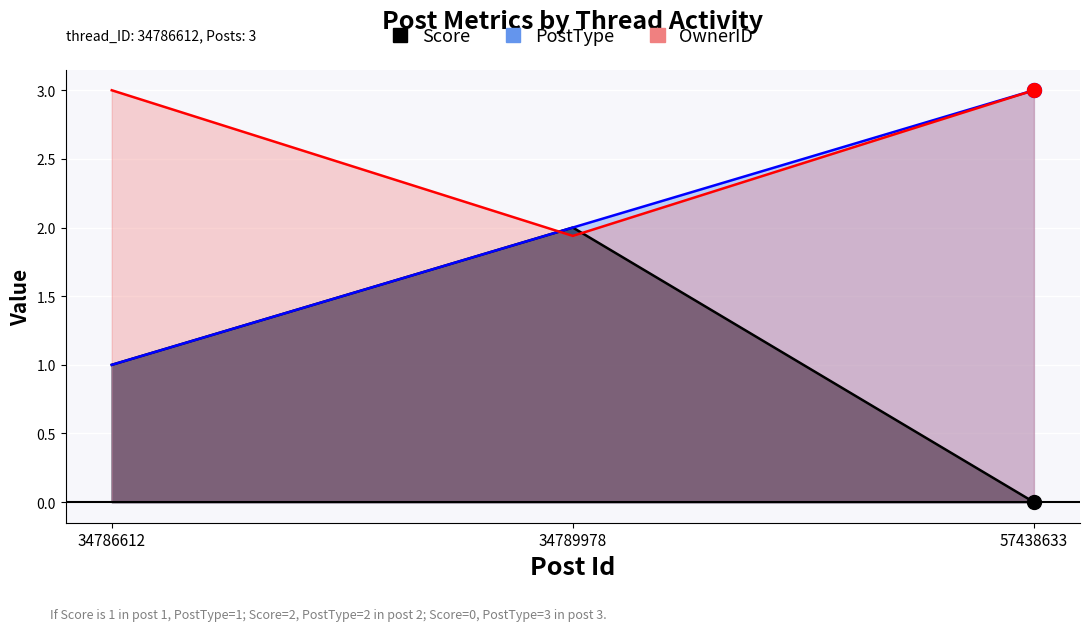

How many values in the PostType series are below 2?

1